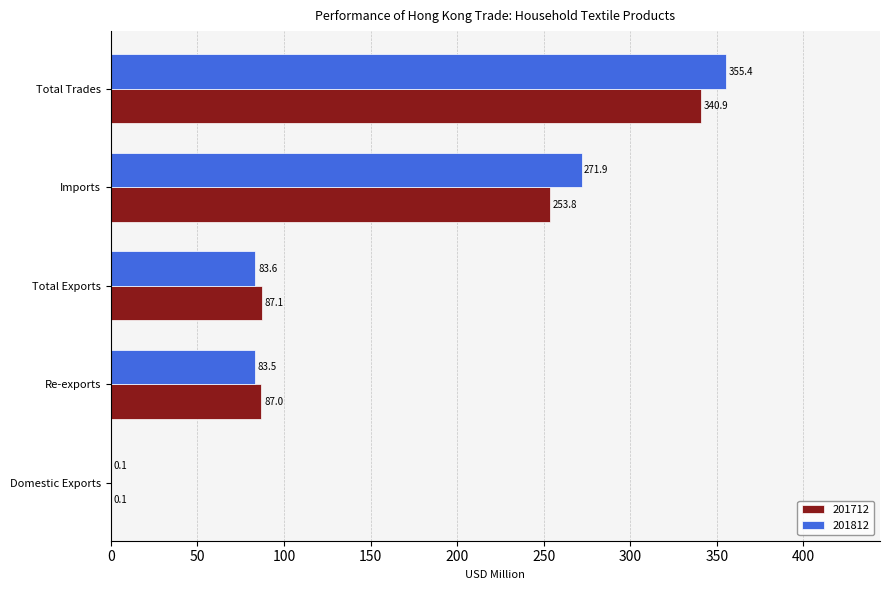

What is the sum of the 201712 values at Domestic Exports and Imports?

253.9